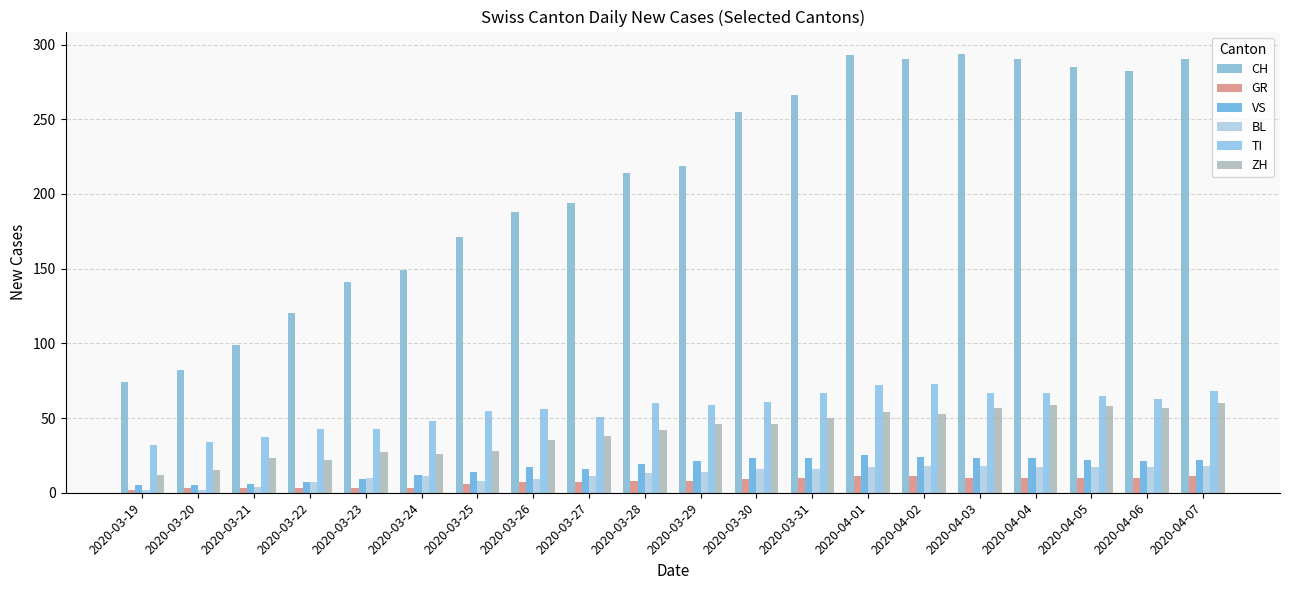

The value of VS at 2020-03-19 is 3. True or false?

False